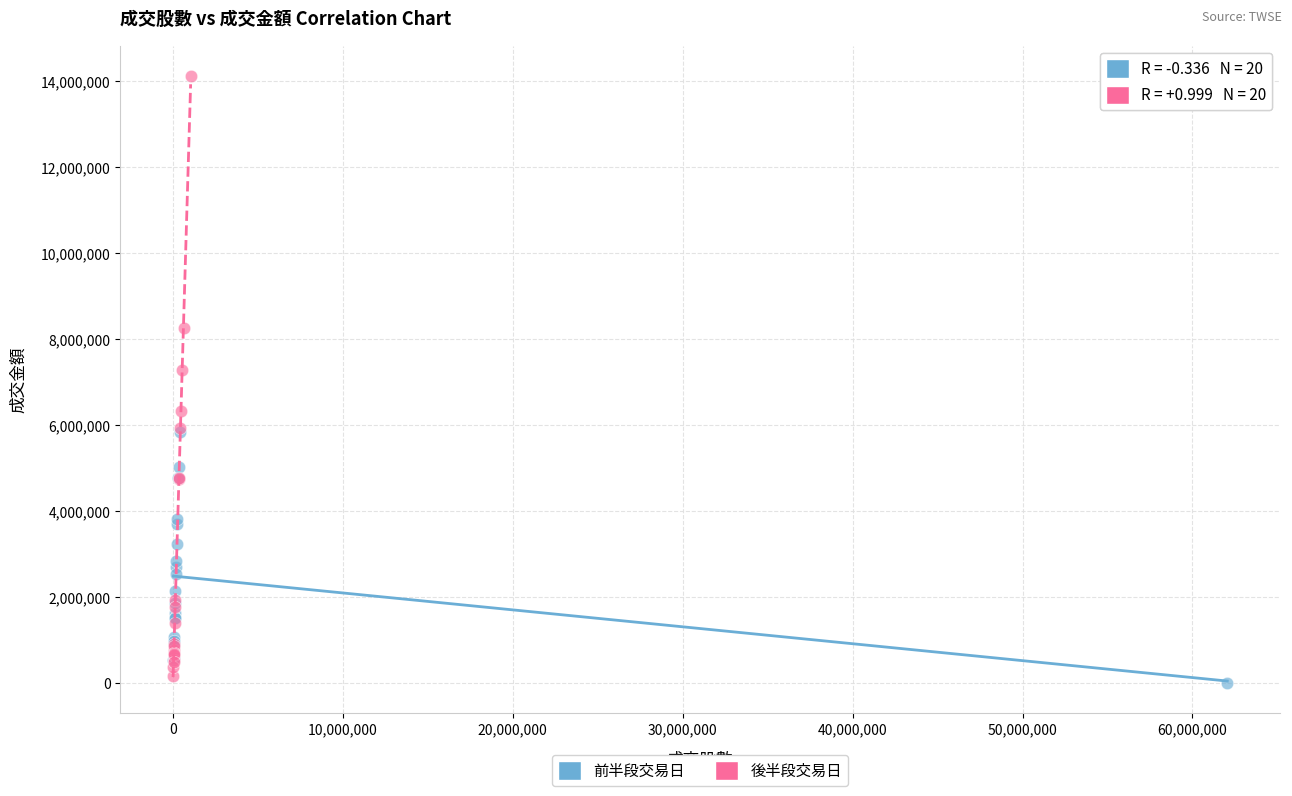

Which series has the widest spread of Y values?

後半段交易日